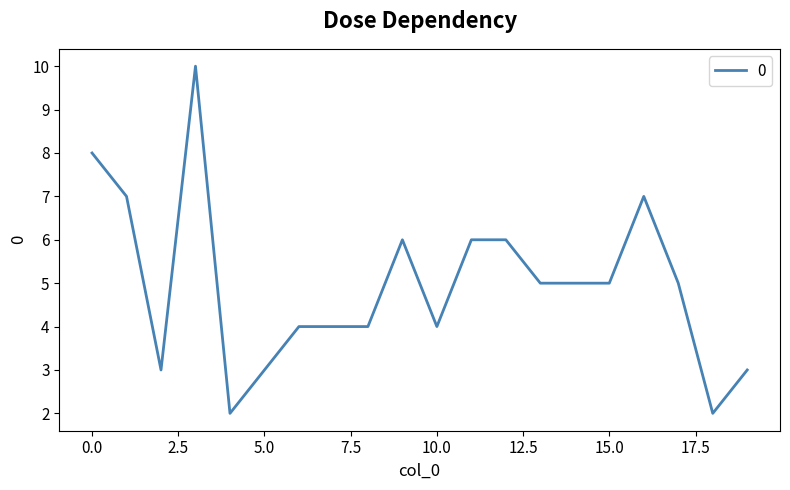

Count the values in the range 4 to 6.

11